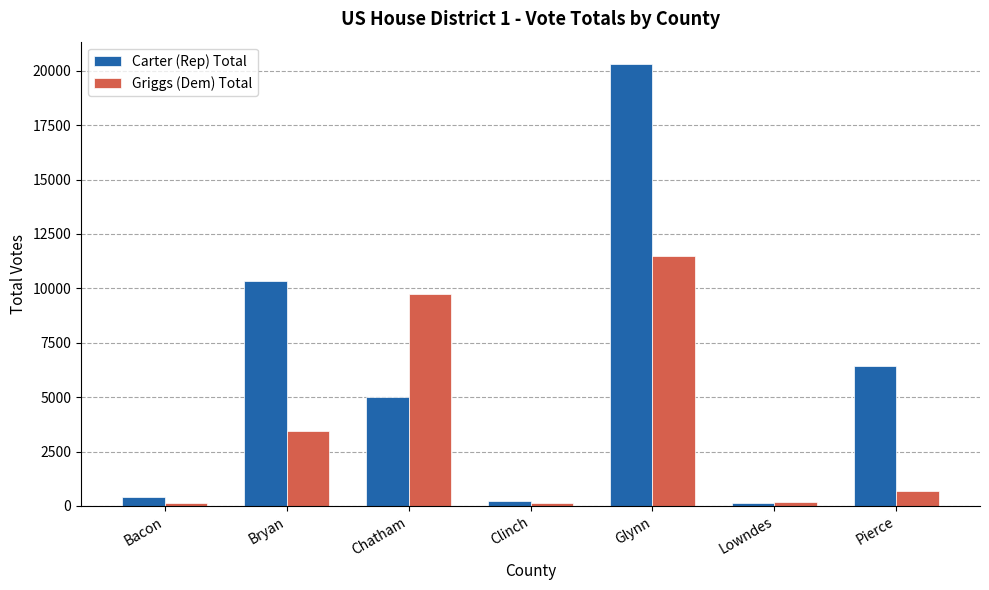

Are the bars horizontal?

No